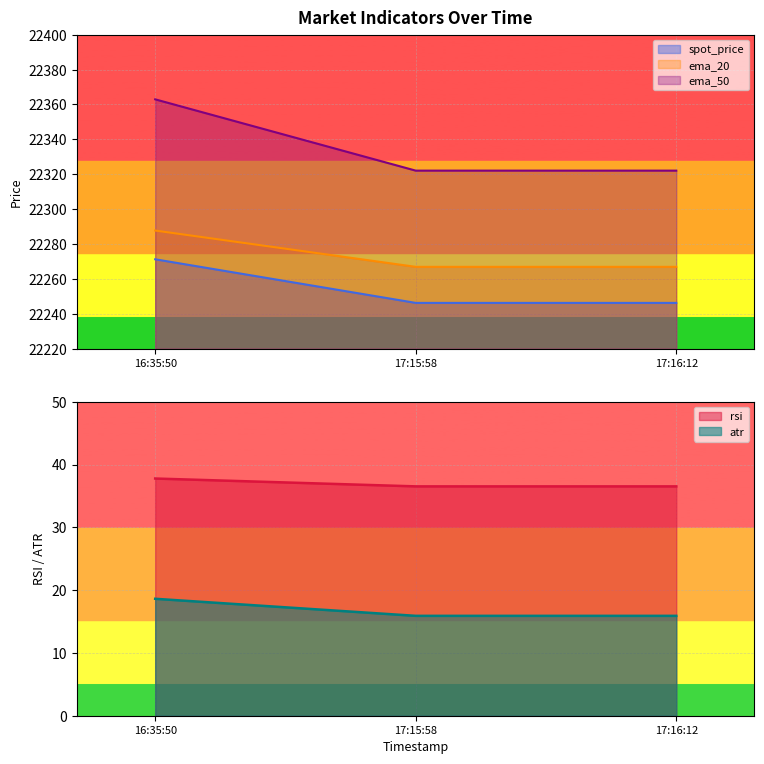

True or false: ema_50 has a value of 22362.9 at 16:35:50.

True